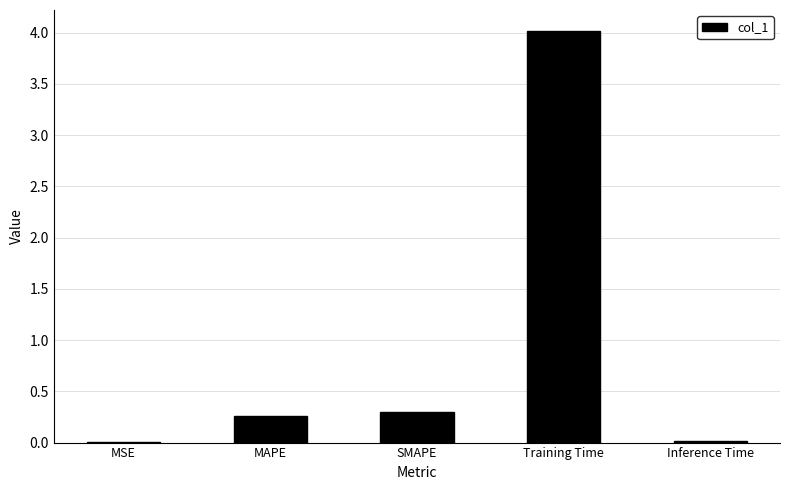

What is the greatest value displayed?

4.0